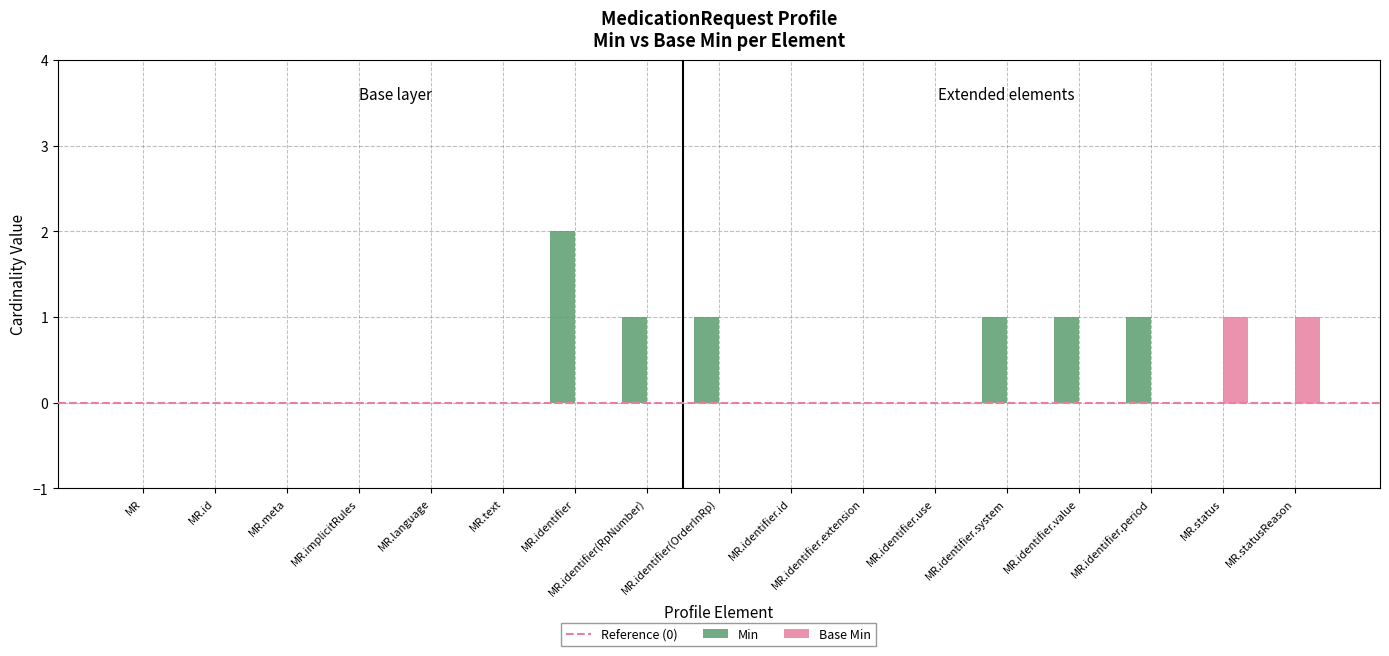

How many categories are shown in the chart?

17